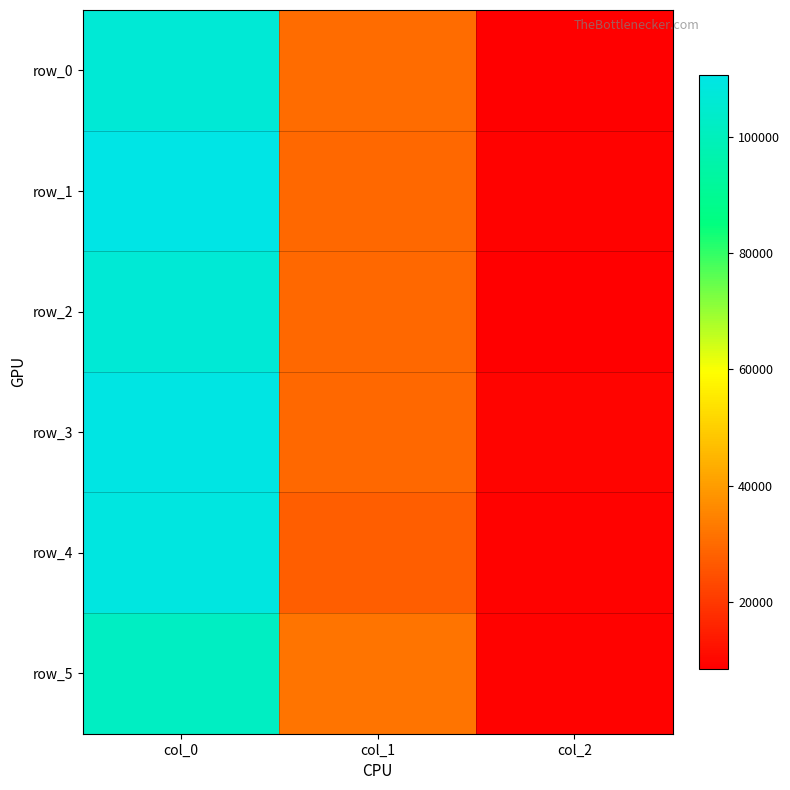

What is the total value across all series at col_2?

54472.6